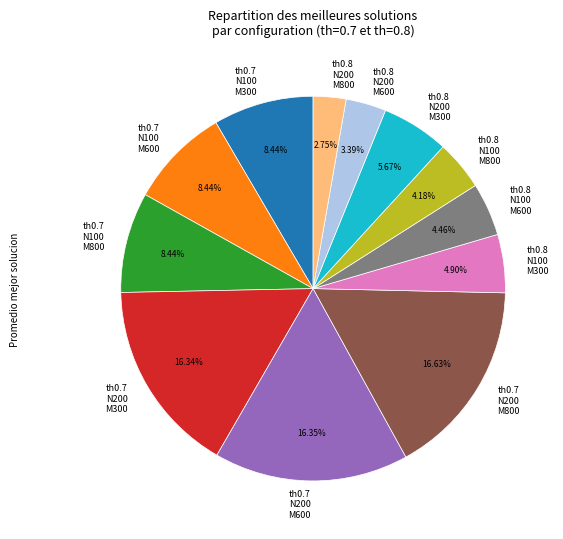

Is there a majority slice in this chart?

No